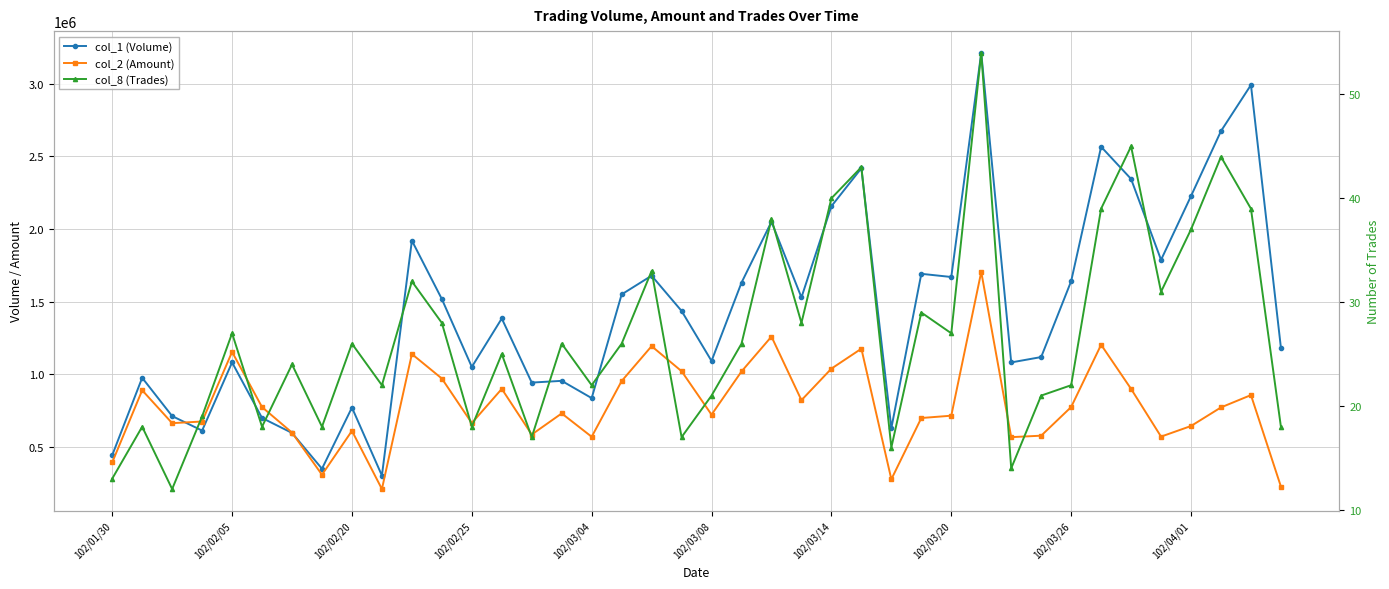

What is the lowest value of the col_2 (Amount) series?

206930